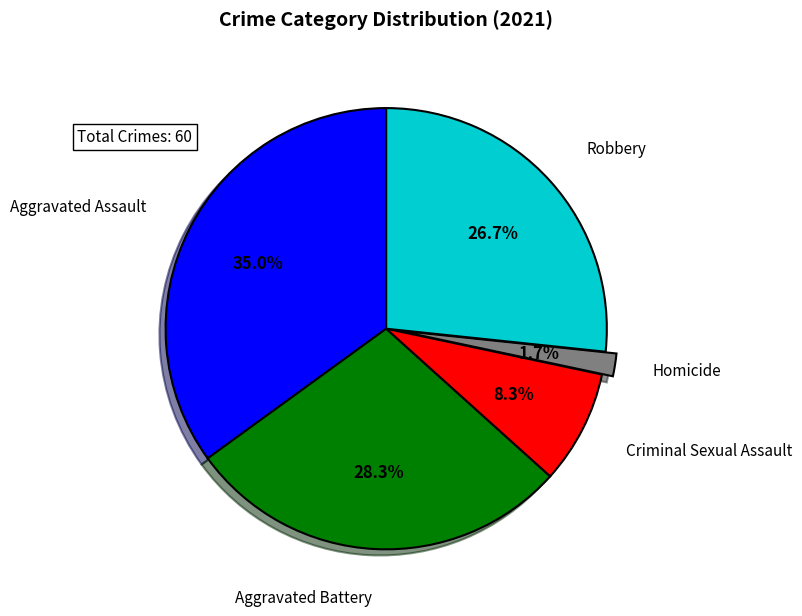

True or false: Homicide accounts for 2% of the total.

True